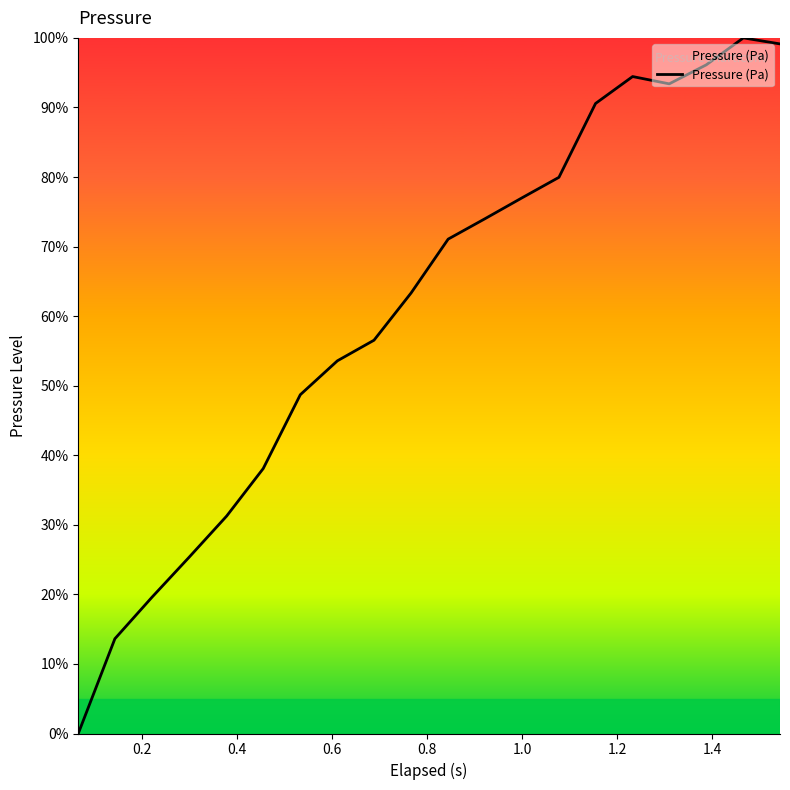

What is the greatest value displayed?

100.0